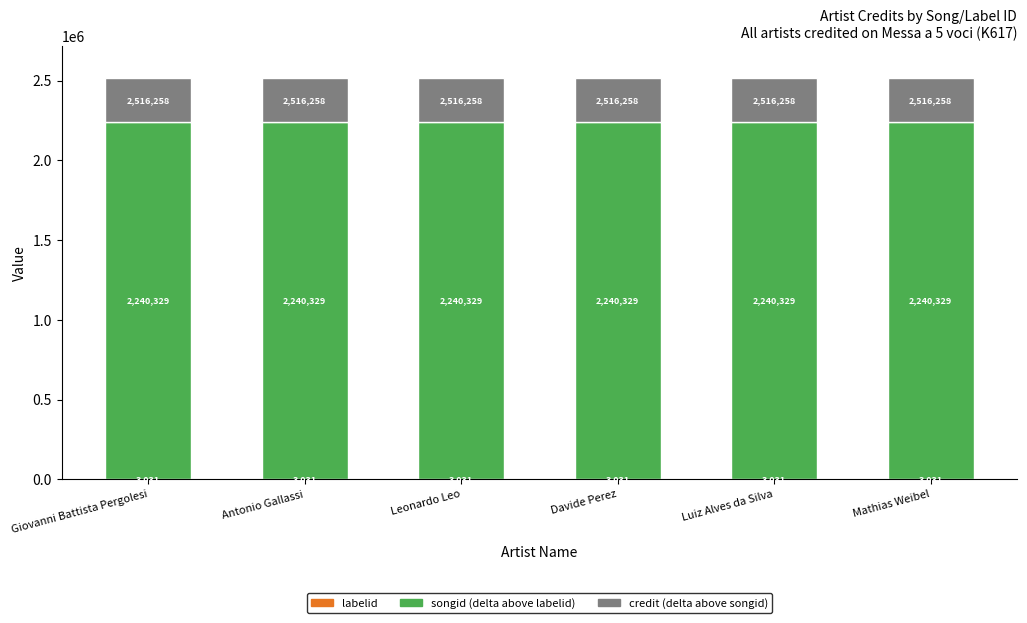

What is the total value across all series at Leonardo Leo?

2516258